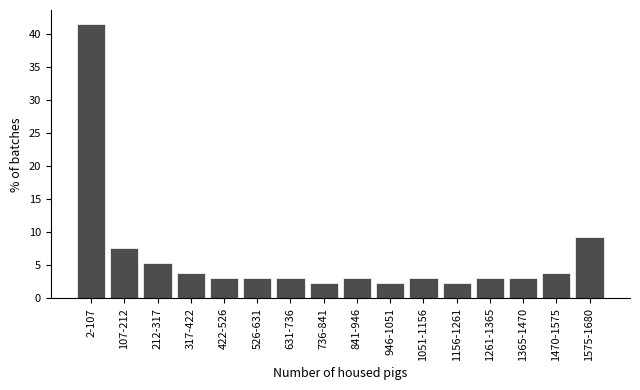

Reading left to right, what are all the values shown in this chart?

41.5	7.7	5.4	3.8	3.1	3.1	3.1	2.3	3.1	2.3	3.1	2.3	3.1	3.1	3.8	9.2